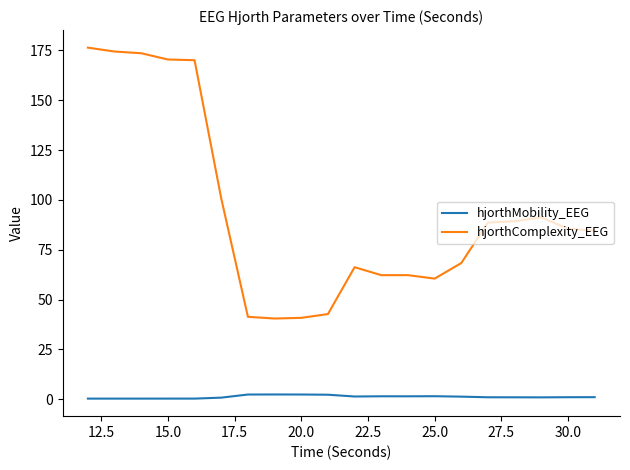

Rank the series by their maximum value, from lowest to highest.

hjorthMobility_EEG, hjorthComplexity_EEG